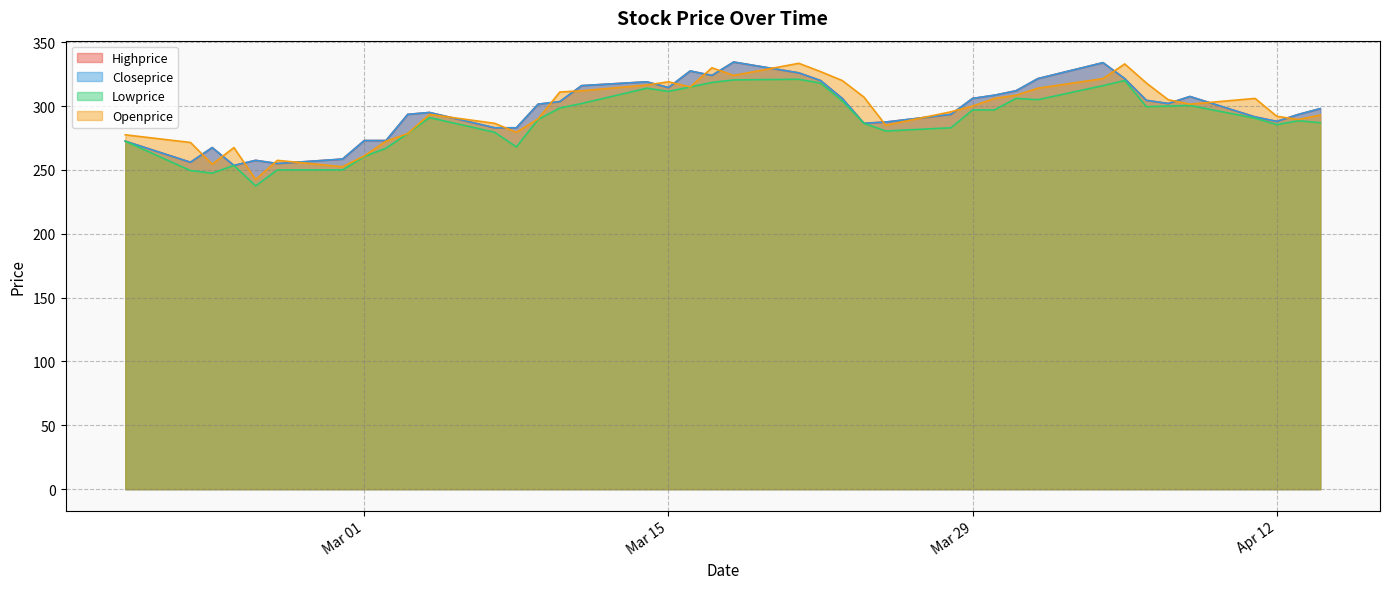

Reading left to right, transcribe all the data shown in this chart.

Highprice: 2022-04-14=298.0	2022-04-13=293.5	2022-04-12=288.0	2022-04-11=291.5	2022-04-08=307.5	2022-04-07=302.0	2022-04-06=304.5	2022-04-05=321.5	2022-04-04=334.0	2022-04-01=321.5	2022-03-31=312.0	2022-03-30=308.5	2022-03-29=306.0	2022-03-28=293.5	2022-03-25=287.5	2022-03-24=286.5	2022-03-23=306.0	2022-03-22=320.0	2022-03-21=326.0	2022-03-18=334.5	2022-03-17=324.0	2022-03-16=327.5	2022-03-15=314.5	2022-03-14=319.0	2022-03-11=316.0	2022-03-10=303.5	2022-03-09=301.5	2022-03-08=283.0	2022-03-07=283.0	2022-03-04=295.0	2022-03-03=293.5	2022-03-02=273.0	2022-03-01=273.0	2022-02-28=258.5	2022-02-25=255.0	2022-02-24=257.5	2022-02-23=253.5	2022-02-22=267.5	2022-02-21=256.0	2022-02-18=272.5
Closeprice: 2022-04-14=298.0	2022-04-13=293.5	2022-04-12=288.0	2022-04-11=291.5	2022-04-08=307.5	2022-04-07=302.0	2022-04-06=304.5	2022-04-05=321.5	2022-04-04=334.0	2022-04-01=321.5	2022-03-31=312.0	2022-03-30=308.5	2022-03-29=306.0	2022-03-28=293.5	2022-03-25=287.5	2022-03-24=286.5	2022-03-23=306.0	2022-03-22=320.0	2022-03-21=326.0	2022-03-18=334.5	2022-03-17=324.0	2022-03-16=327.5	2022-03-15=314.5	2022-03-14=319.0	2022-03-11=316.0	2022-03-10=303.5	2022-03-09=301.5	2022-03-08=283.0	2022-03-07=283.0	2022-03-04=295.0	2022-03-03=293.5	2022-03-02=273.0	2022-03-01=273.0	2022-02-28=258.5	2022-02-25=255.0	2022-02-24=257.5	2022-02-23=253.5	2022-02-22=267.5	2022-02-21=256.0	2022-02-18=272.5
Lowprice: 2022-04-14=287.0	2022-04-13=288.5	2022-04-12=285.5	2022-04-11=290.5	2022-04-08=300.5	2022-04-07=300.0	2022-04-06=299.5	2022-04-05=320.0	2022-04-04=316.0	2022-04-01=305.0	2022-03-31=306.0	2022-03-30=297.0	2022-03-29=297.0	2022-03-28=283.0	2022-03-25=280.5	2022-03-24=286.5	2022-03-23=304.0	2022-03-22=318.0	2022-03-21=321.0	2022-03-18=320.5	2022-03-17=318.5	2022-03-16=315.0	2022-03-15=311.5	2022-03-14=314.0	2022-03-11=302.0	2022-03-10=298.5	2022-03-09=289.5	2022-03-08=268.0	2022-03-07=279.5	2022-03-04=291.0	2022-03-03=278.5	2022-03-02=267.0	2022-03-01=260.5	2022-02-28=250.0	2022-02-25=250.0	2022-02-24=237.5	2022-02-23=253.5	2022-02-22=247.5	2022-02-21=249.5	2022-02-18=272.5
Openprice: 2022-04-14=293.0	2022-04-13=289.5	2022-04-12=292.0	2022-04-11=306.0	2022-04-08=301.5	2022-04-07=305.0	2022-04-06=318.0	2022-04-05=333.0	2022-04-04=321.5	2022-04-01=314.0	2022-03-31=308.5	2022-03-30=306.0	2022-03-29=300.0	2022-03-28=295.5	2022-03-25=285.0	2022-03-24=307.0	2022-03-23=320.0	2022-03-22=327.0	2022-03-21=333.5	2022-03-18=324.0	2022-03-17=330.0	2022-03-16=315.0	2022-03-15=319.0	2022-03-14=316.5	2022-03-11=312.0	2022-03-10=311.0	2022-03-09=290.0	2022-03-08=279.5	2022-03-07=286.5	2022-03-04=293.5	2022-03-03=278.5	2022-03-02=272.5	2022-03-01=261.0	2022-02-28=252.5	2022-02-25=257.5	2022-02-24=242.5	2022-02-23=267.5	2022-02-22=254.5	2022-02-21=271.5	2022-02-18=277.5